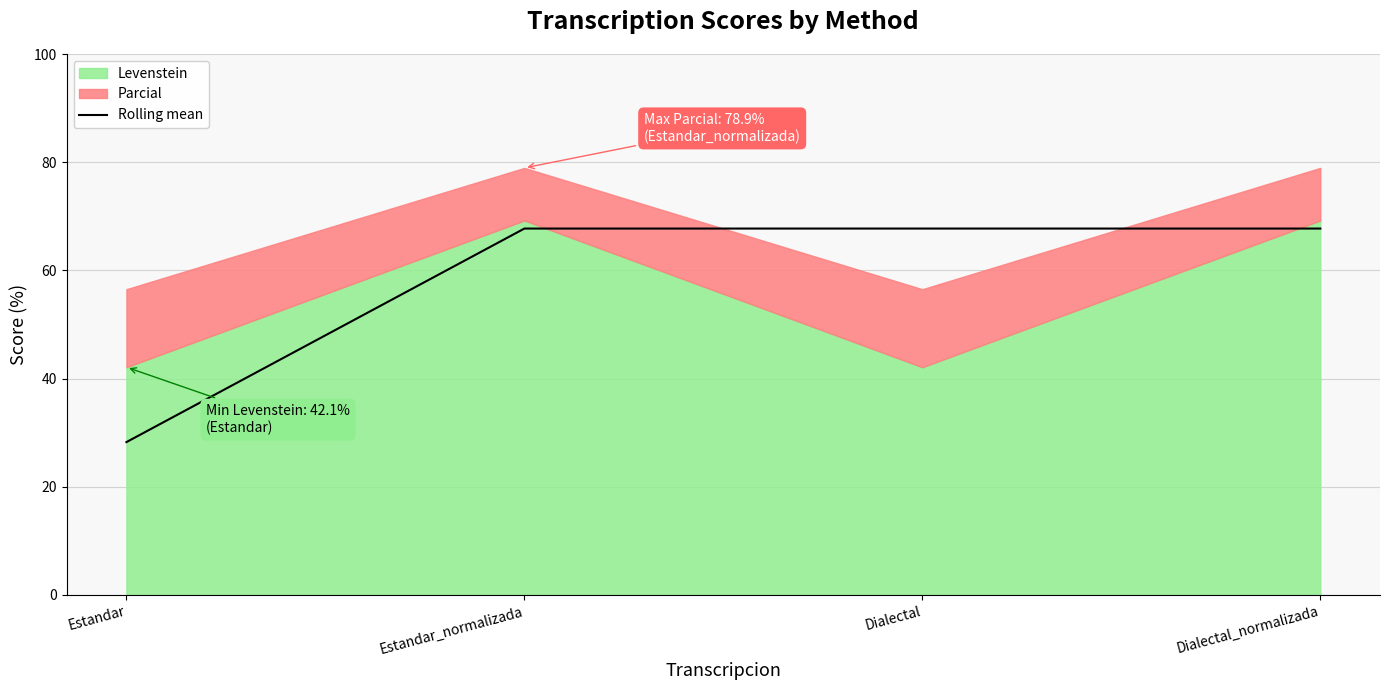

What is the sum of all values?

231.5